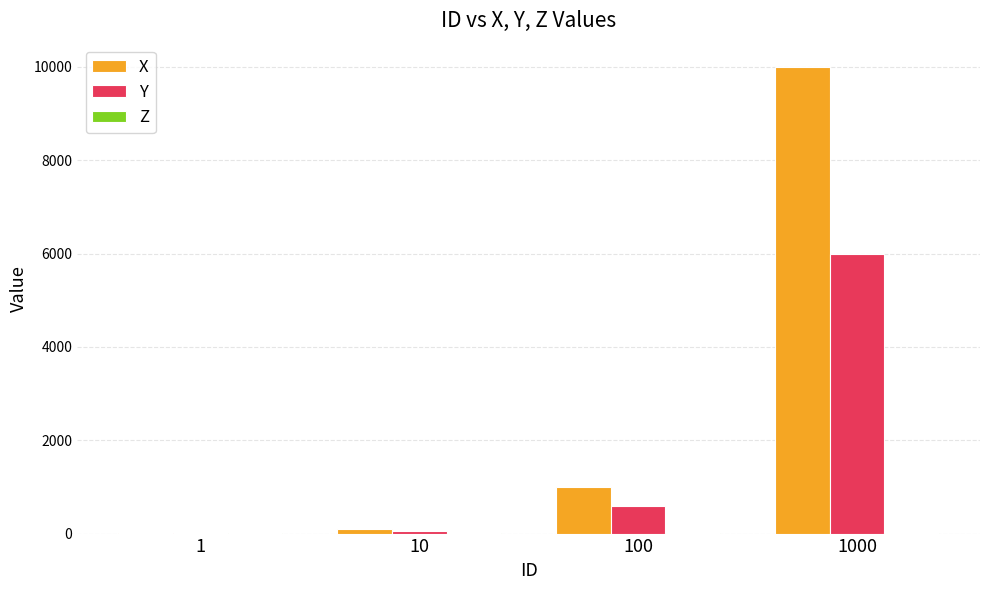

Which series changed the most between 10 and 1000?

X